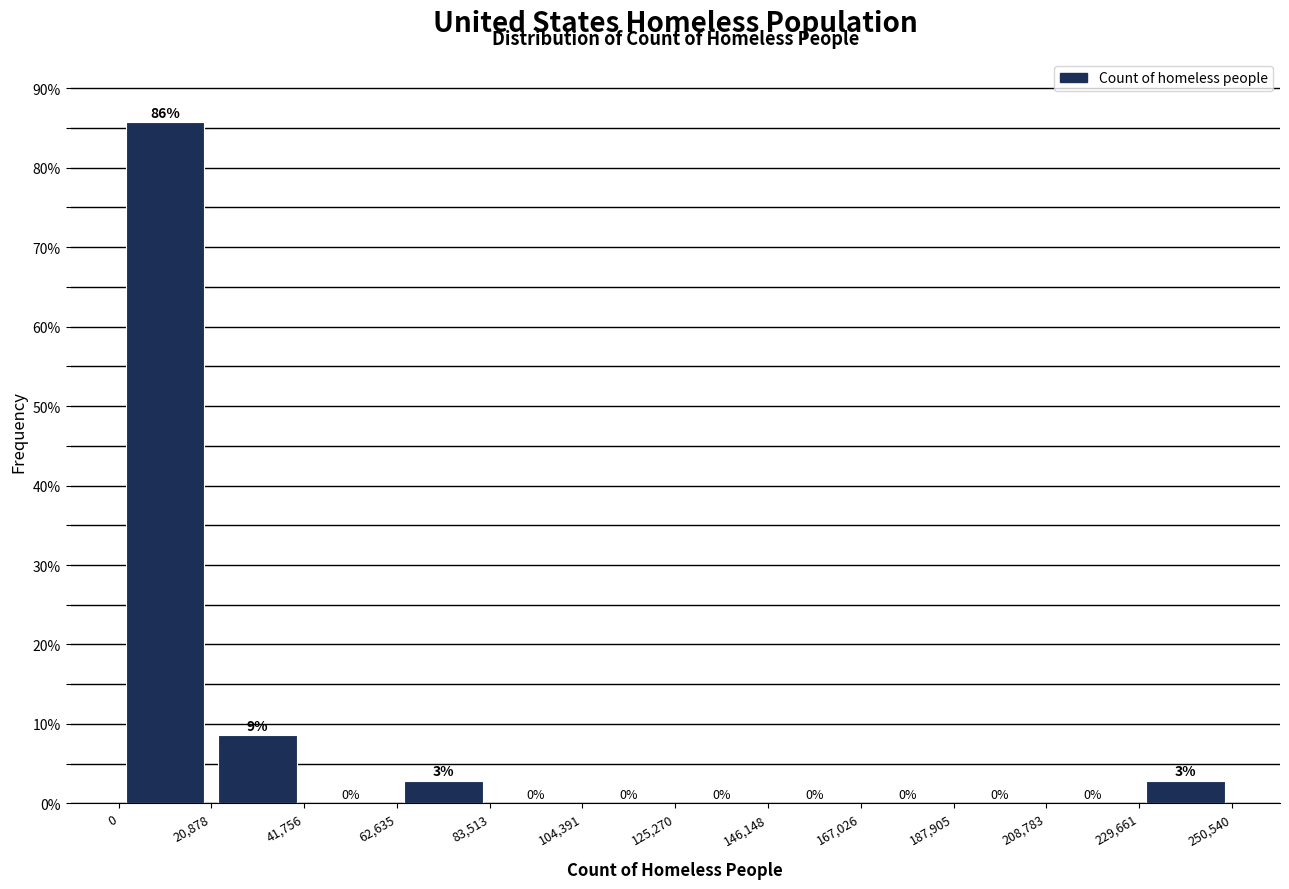

Over which range of the x-axis is the bar tallest?

0 to 20,878